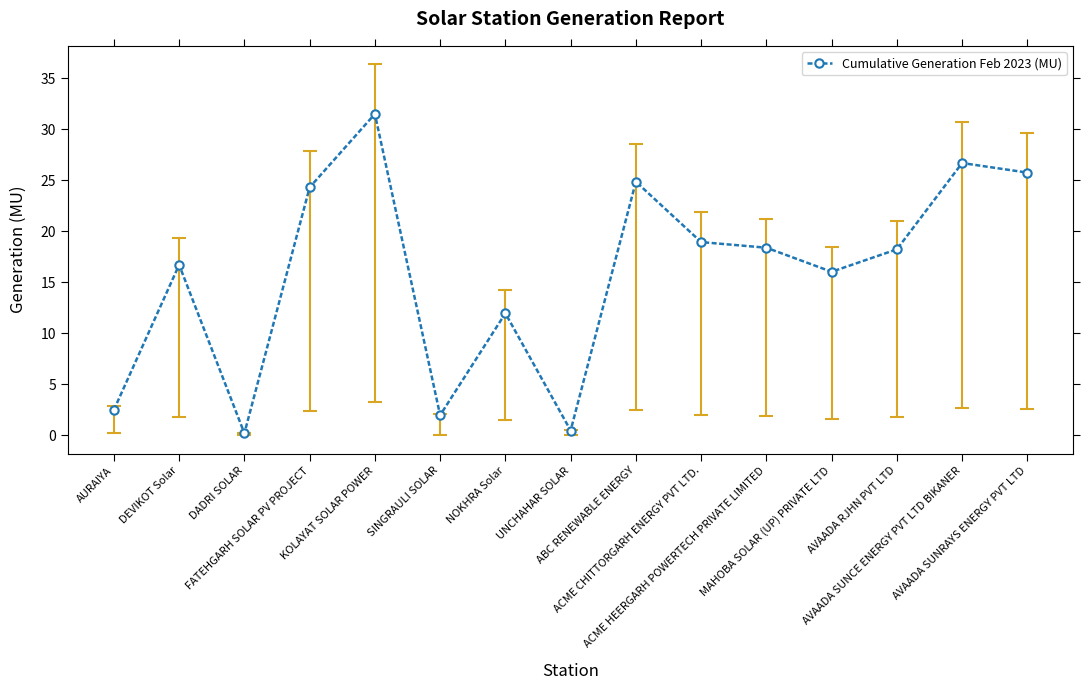

Where is the first local minimum?

DADRI SOLAR